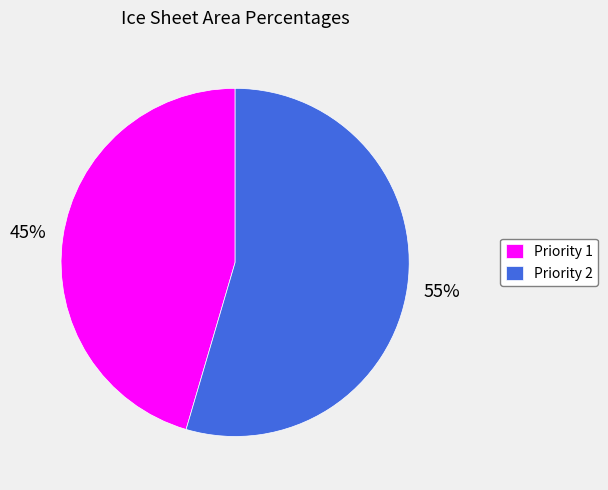

Which has a higher value, Priority 2 or Priority 1?

Priority 2